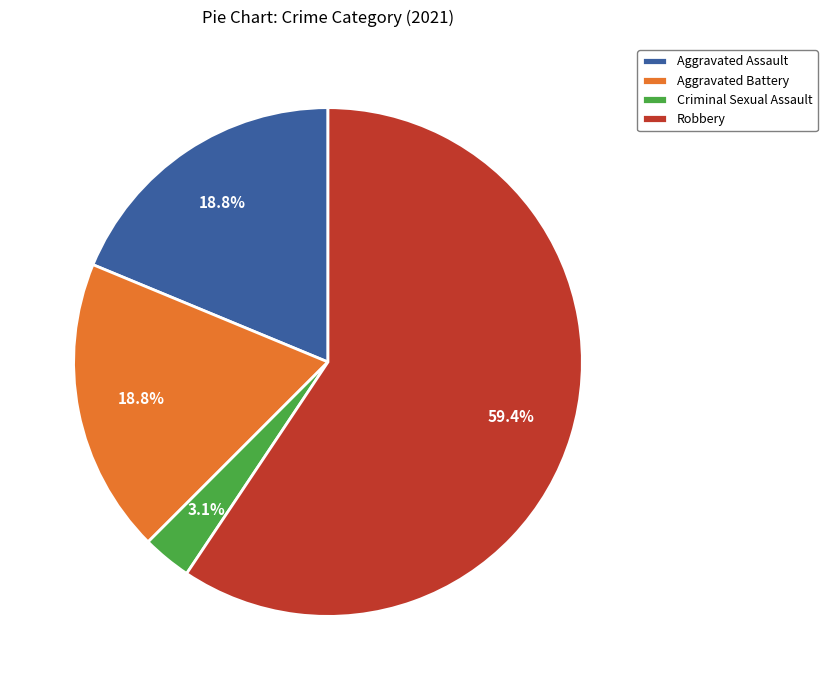

Is Robbery the majority of the pie?

Yes